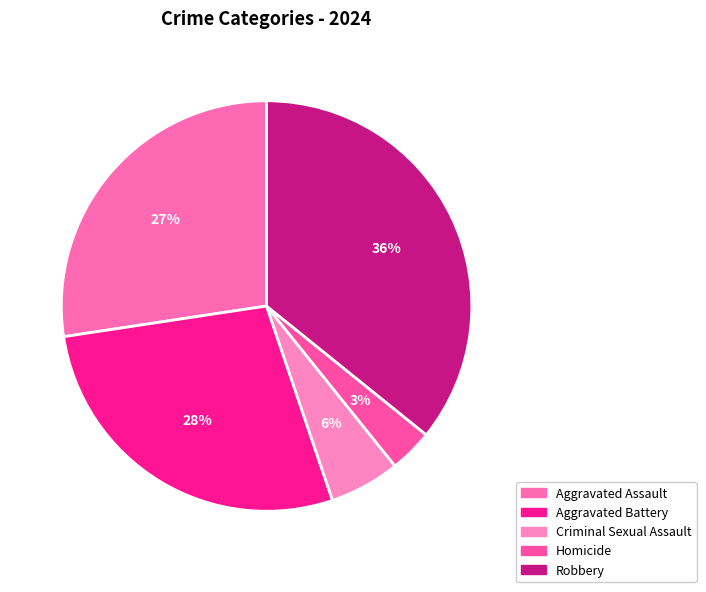

What percentage is the Aggravated Assault slice, to the nearest percent?

27%